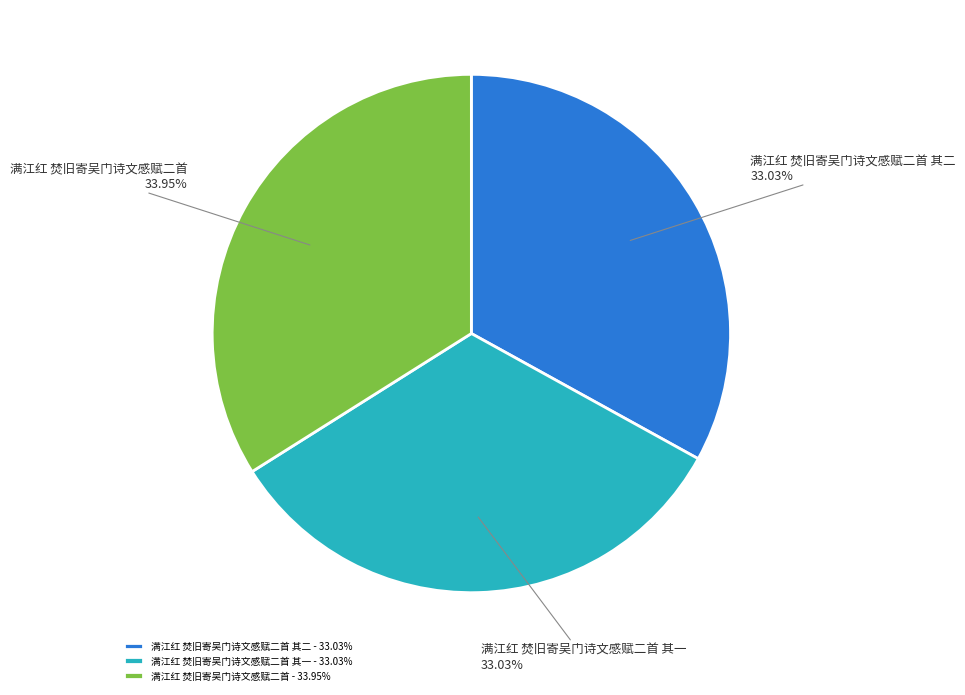

Approximately how many times larger is the value at 满江红 焚旧寄吴门诗文感赋二首 其一 compared to 满江红 焚旧寄吴门诗文感赋二首 其二?

1.0